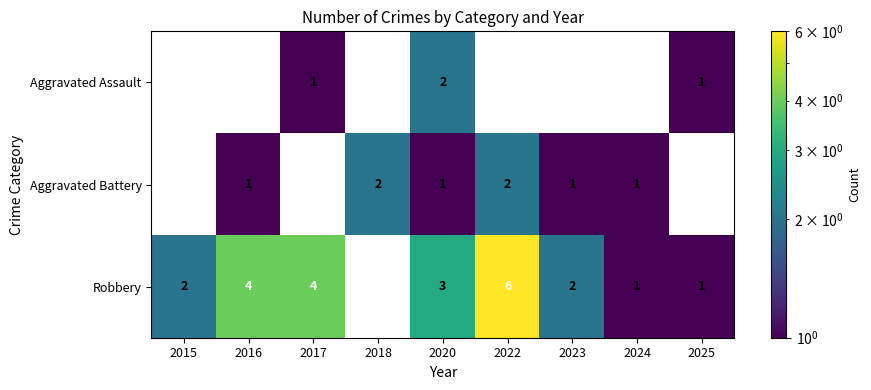

Between 2017 and 2025, which is larger?

2017